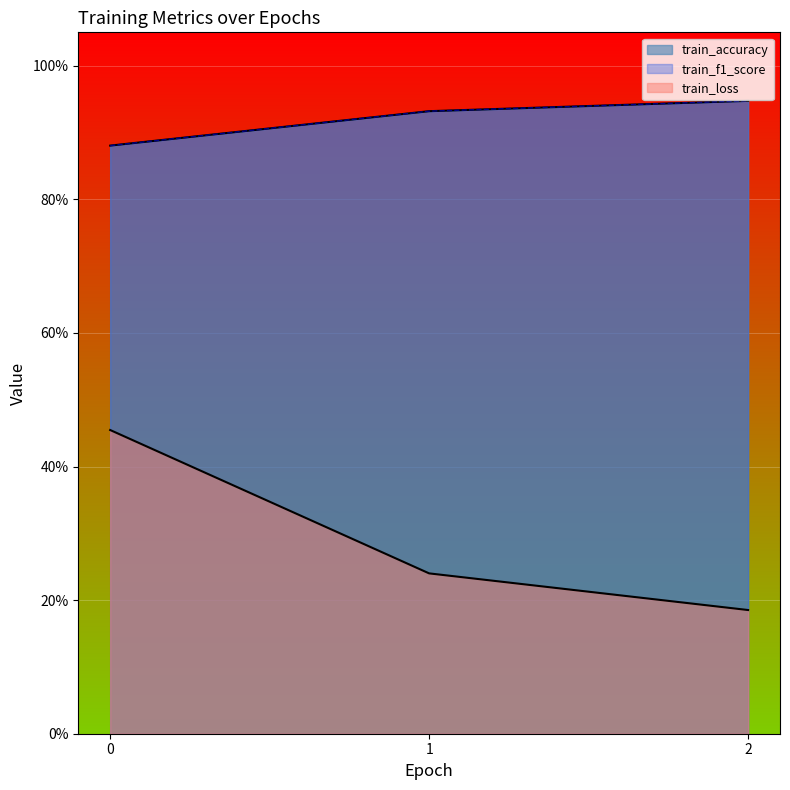

Rank the series at 1 from lowest to highest value.

train_loss, train_accuracy, train_f1_score